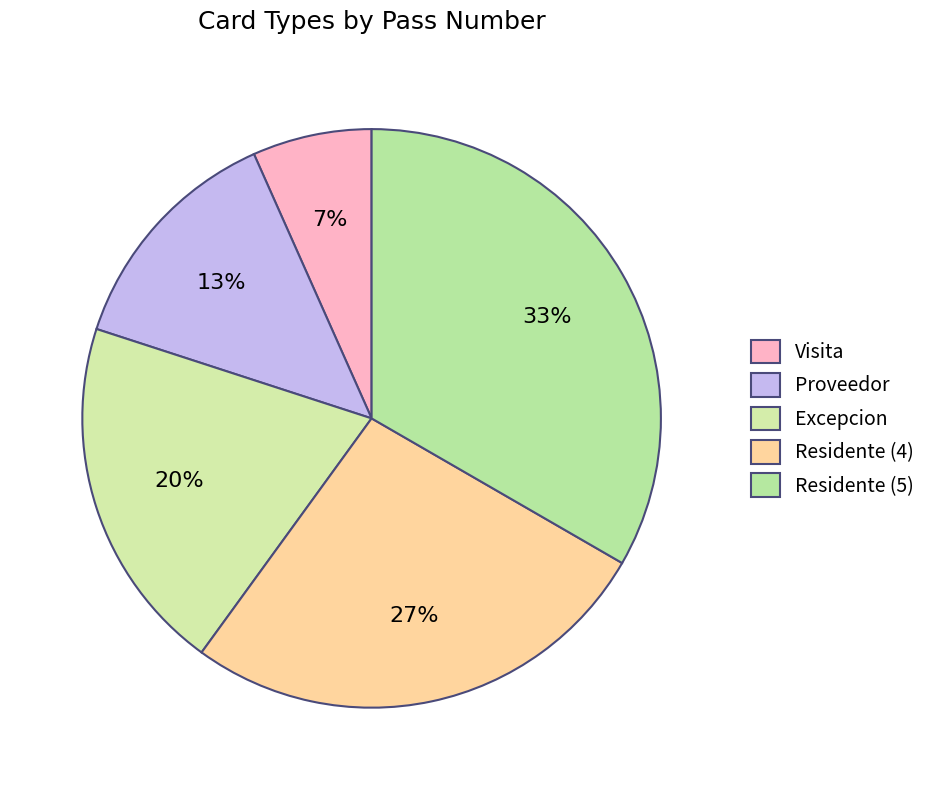

What is the total percentage of Visita and Excepcion?

26.7%